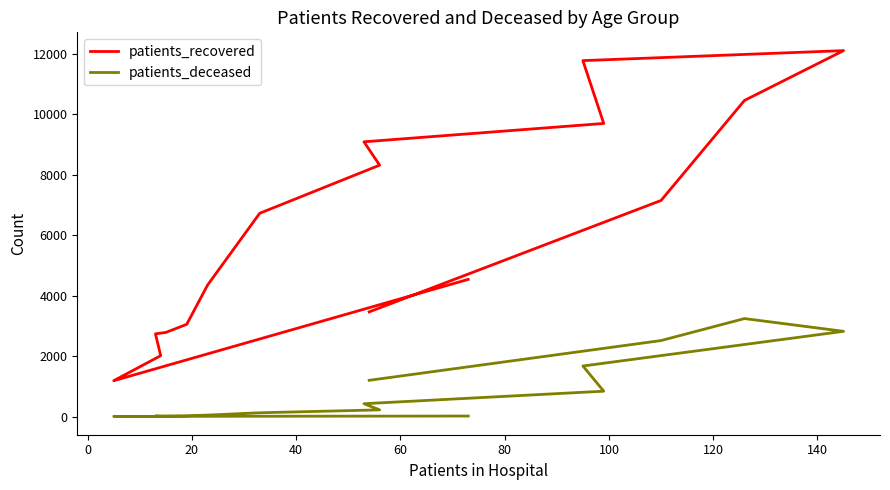

The value of patients_recovered at 120 is 3837. True or false?

False